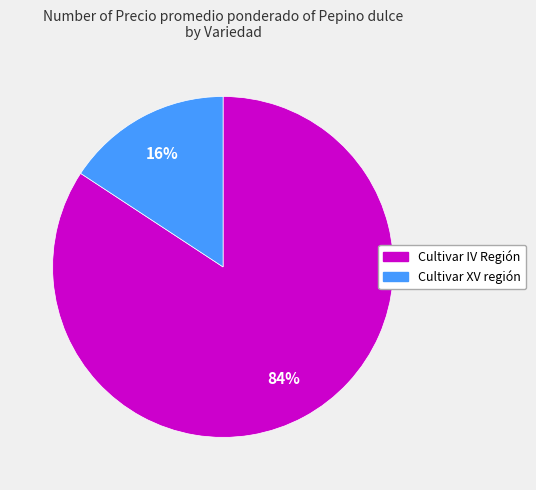

To the nearest percent, what is the difference between the largest and smallest slice percentages?

68%